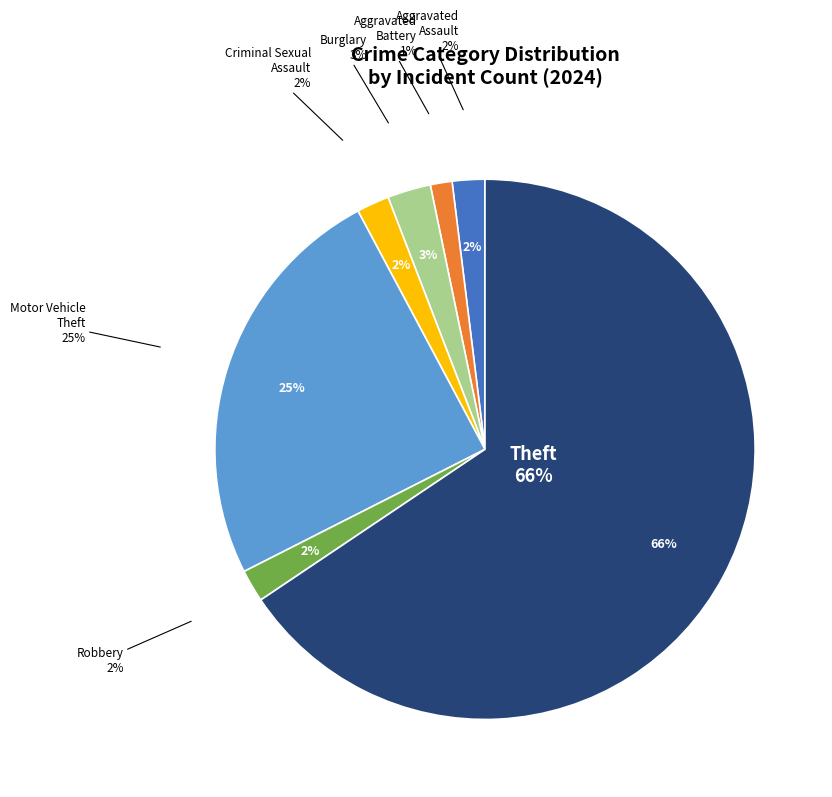

What percentage is the Burglary slice, to the nearest percent?

3%